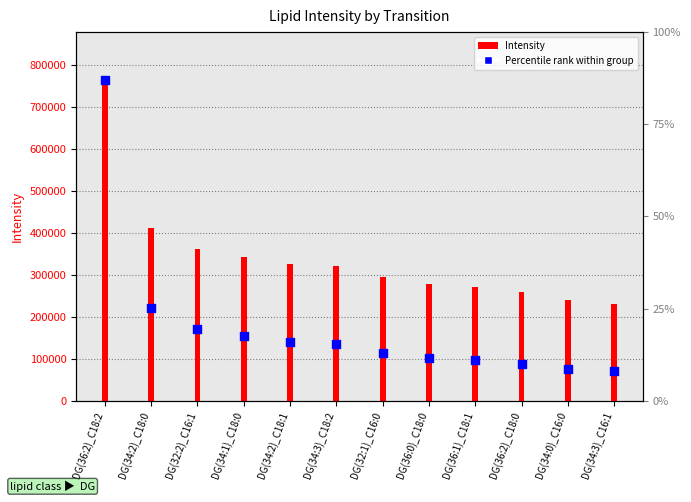

Which has a higher value, DG(36:2)_C18:2 or DG(34:2)_C18:1?

DG(36:2)_C18:2